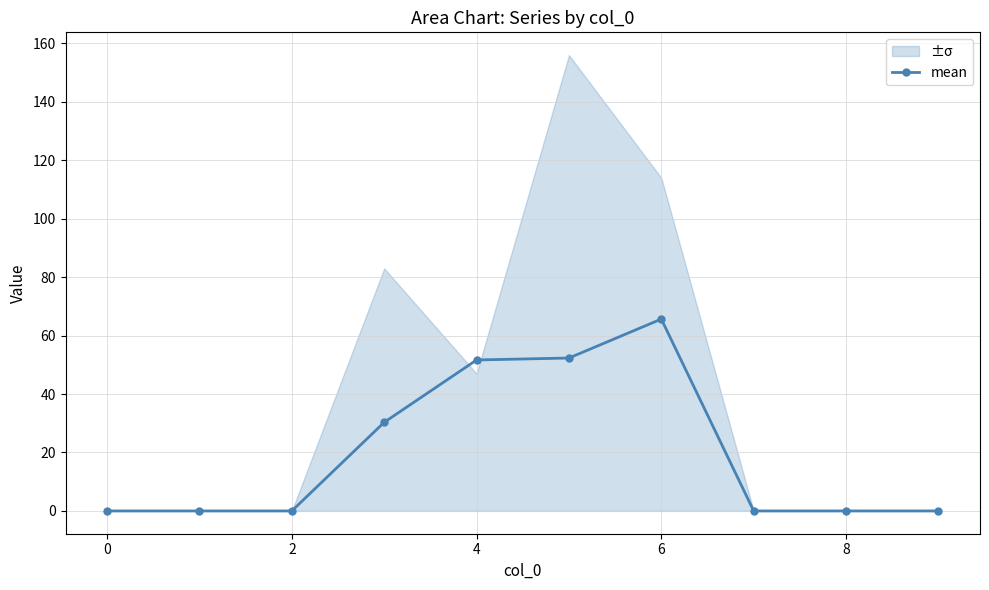

True or false: mean has a value of 0.0 at 8.

True